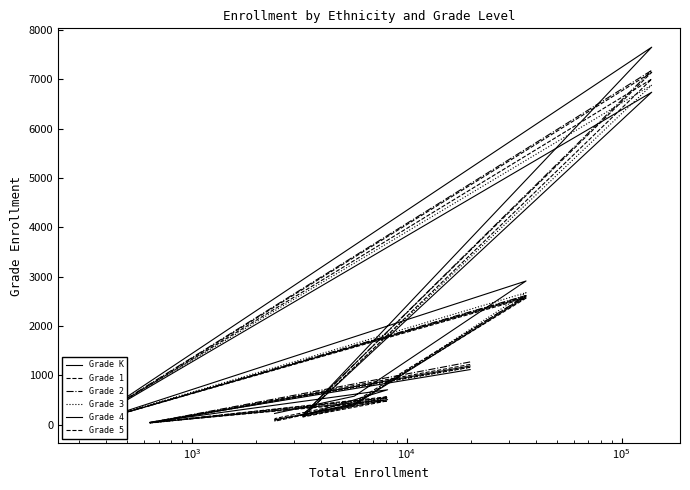

What is the highest value of the Grade K series?

7650